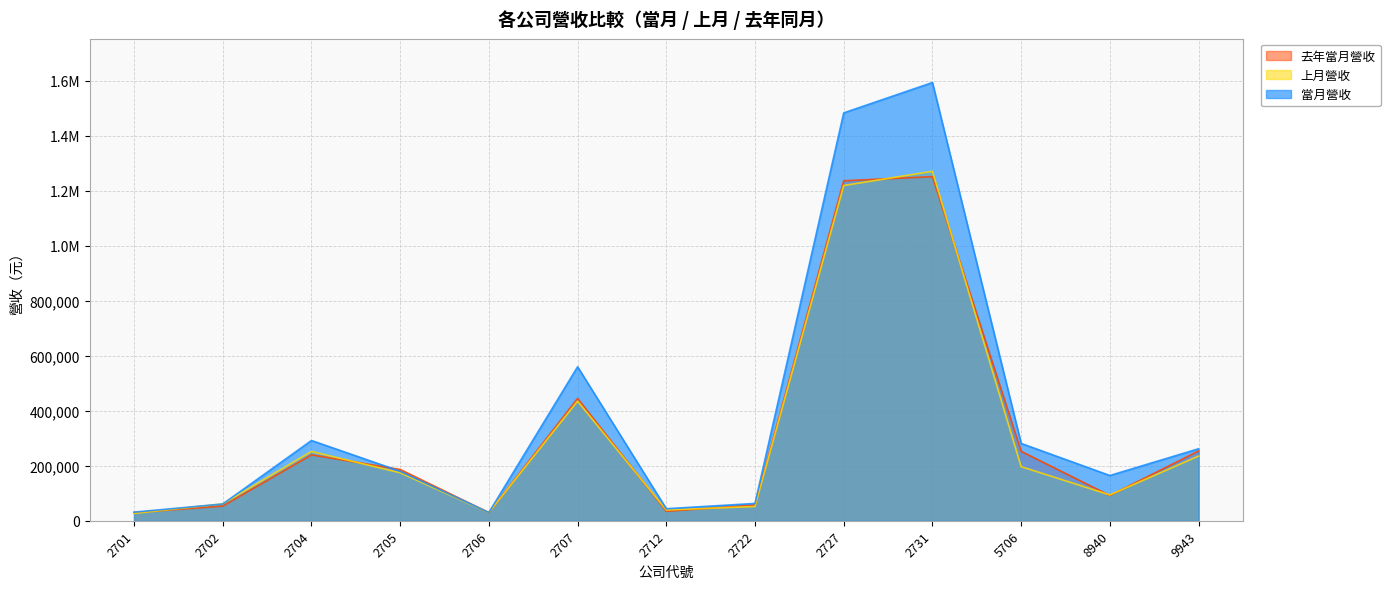

Where is the first local minimum for 上月營收?

2706